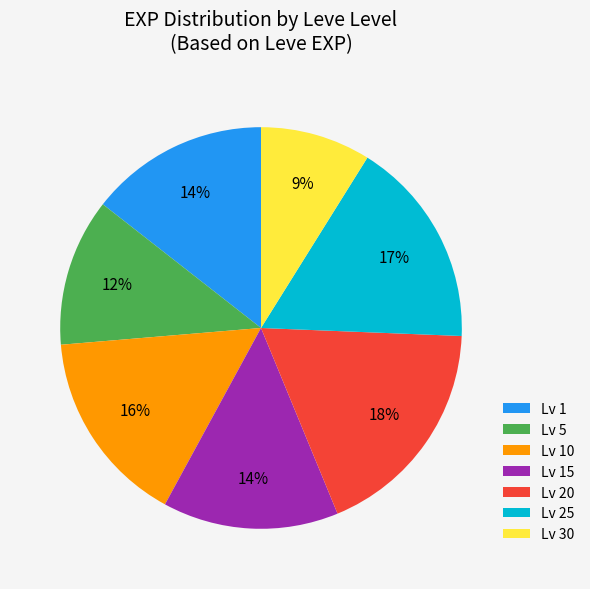

How many slices are in this pie chart?

7